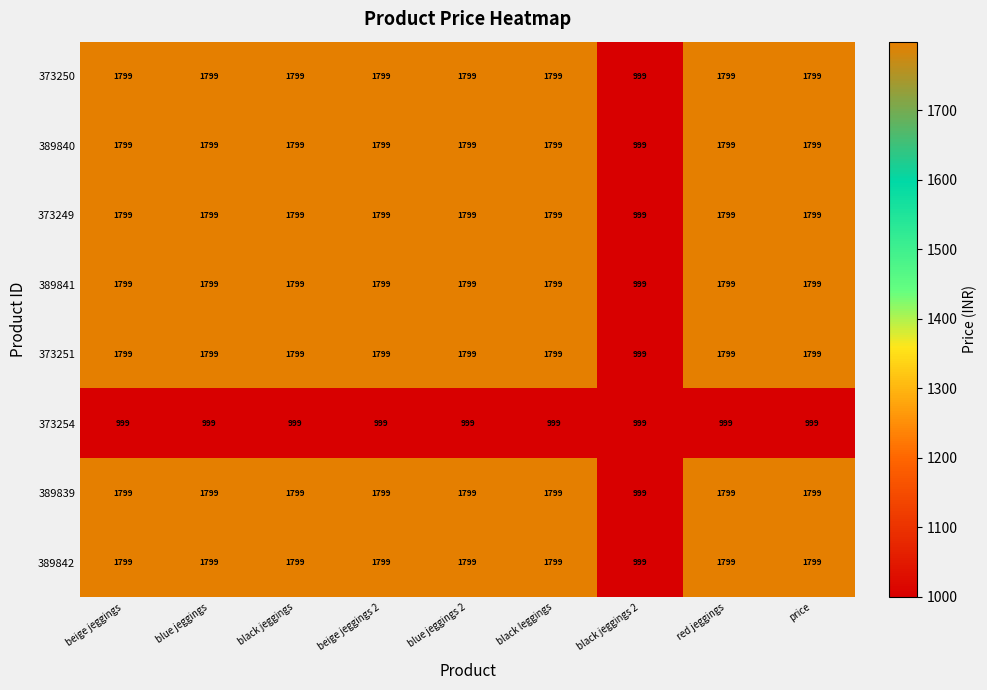

What is the average value of the 373249 series?

1710